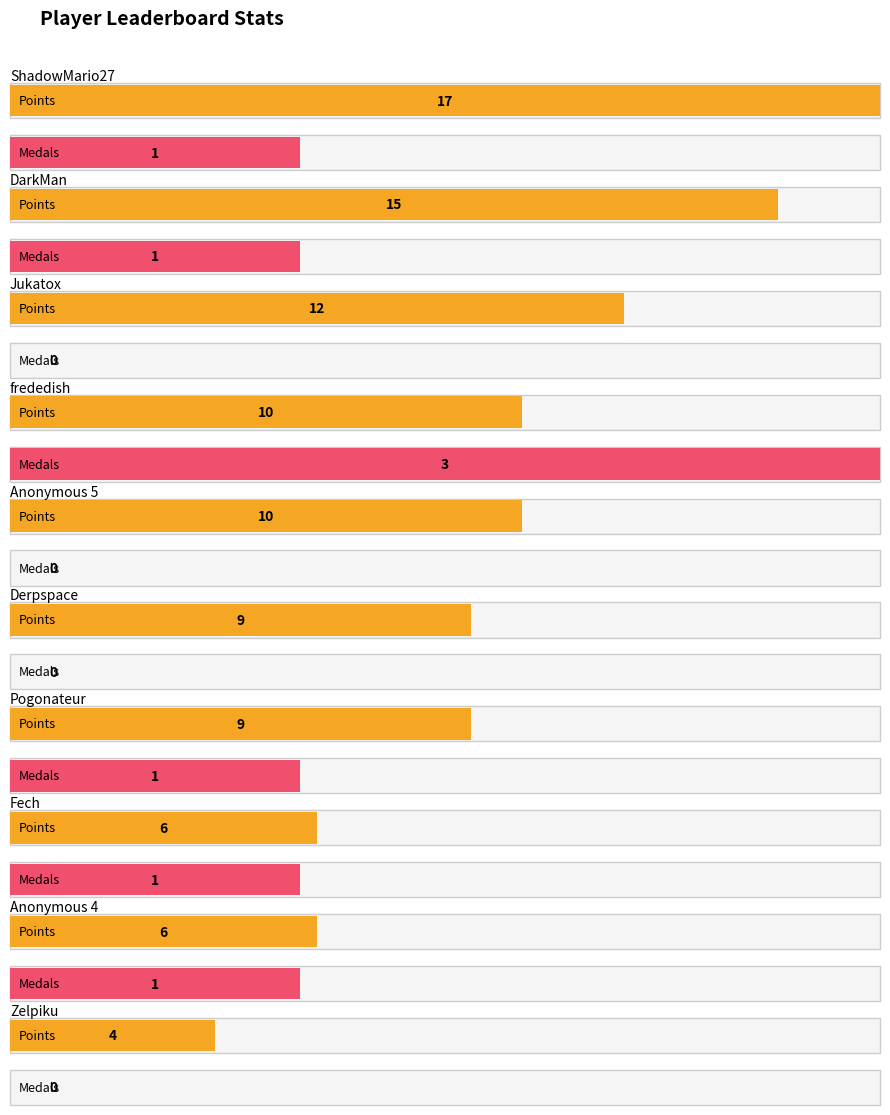

What is the difference between the maximum and second lowest values in the Medals series?

3